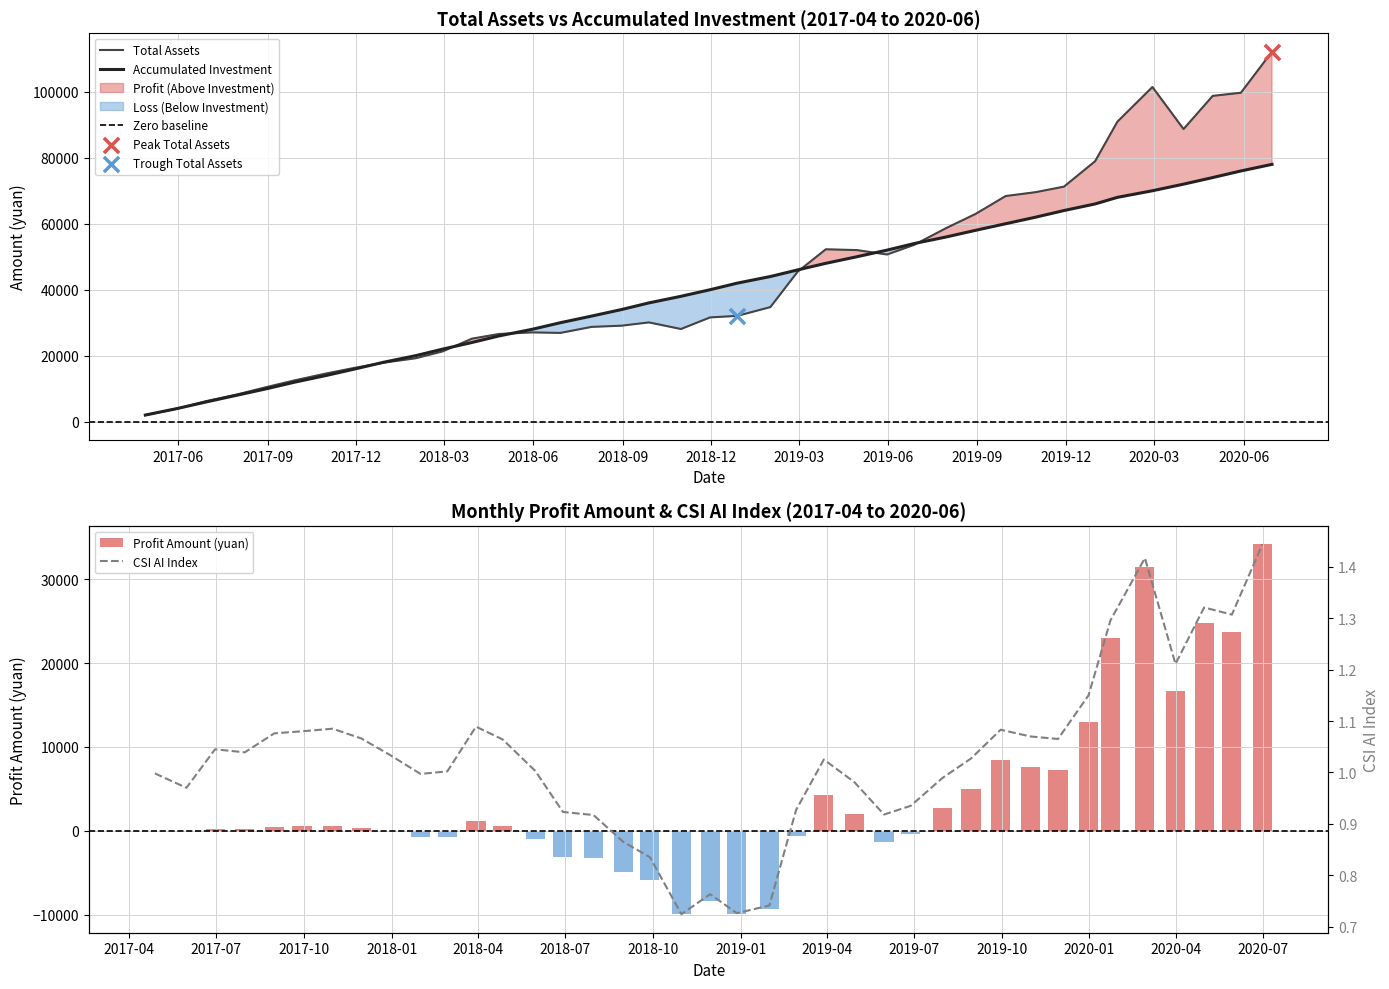

Which series has the widest spread of Y values?

total_assets